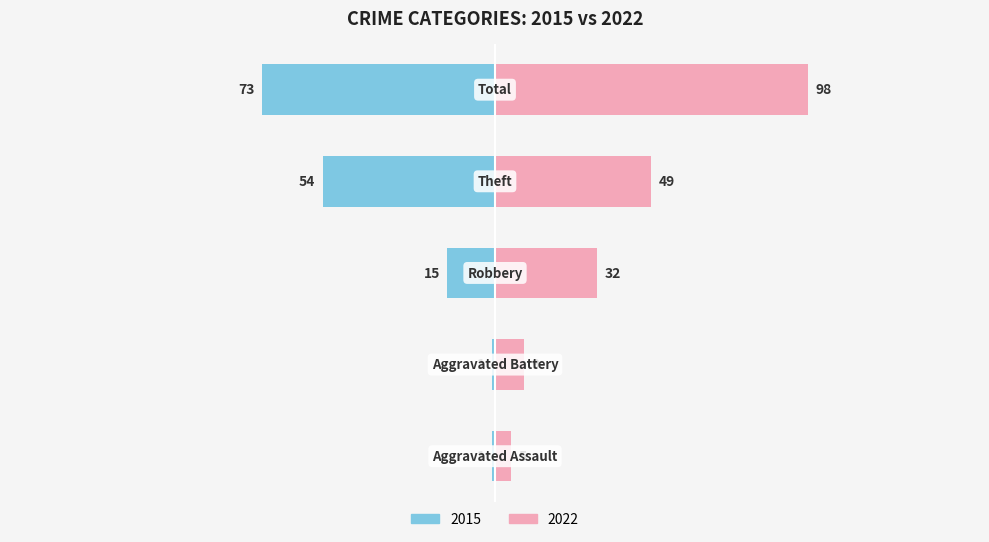

How many groups of bars are there?

5